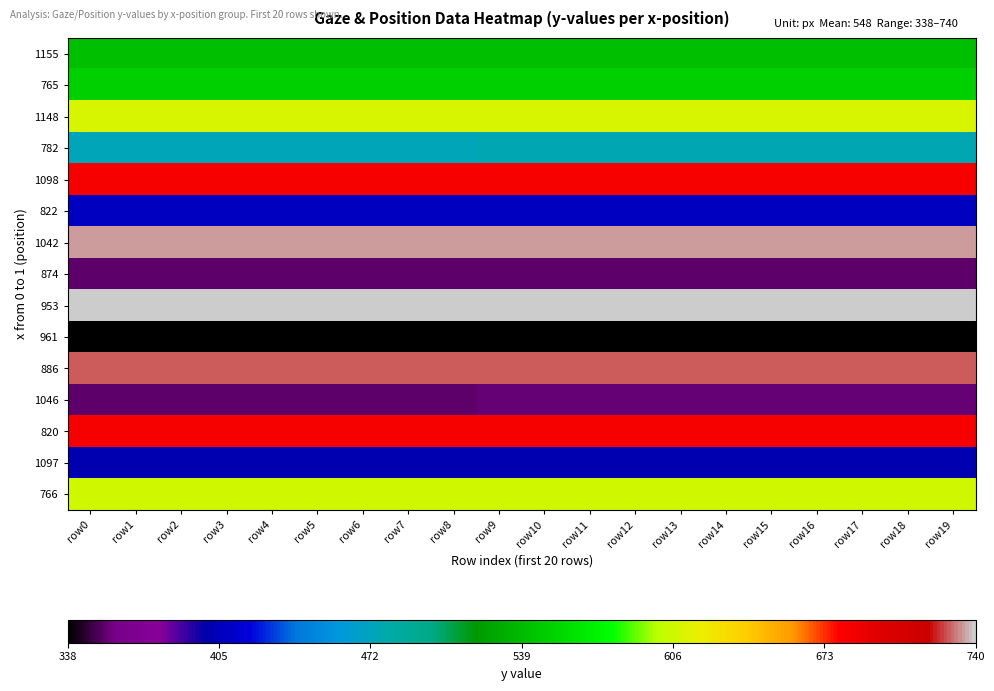

Which has a higher value, row15 or row13?

row15